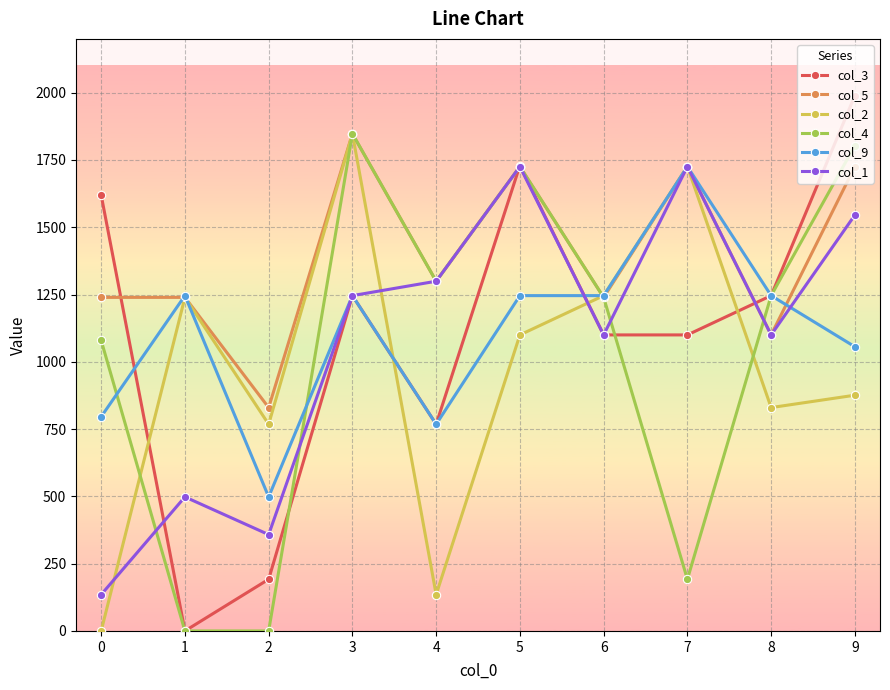

Which series has the largest total across all categories?

col_5